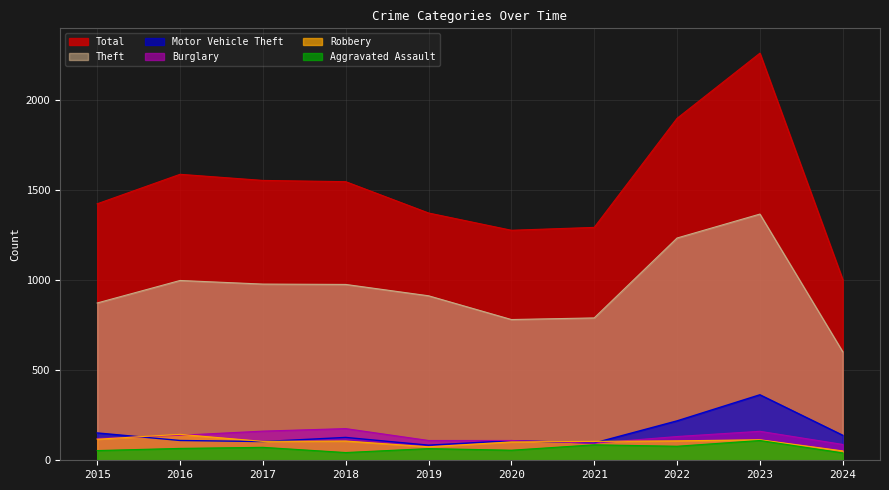

At which category does Burglary reach its first local valley?

2021